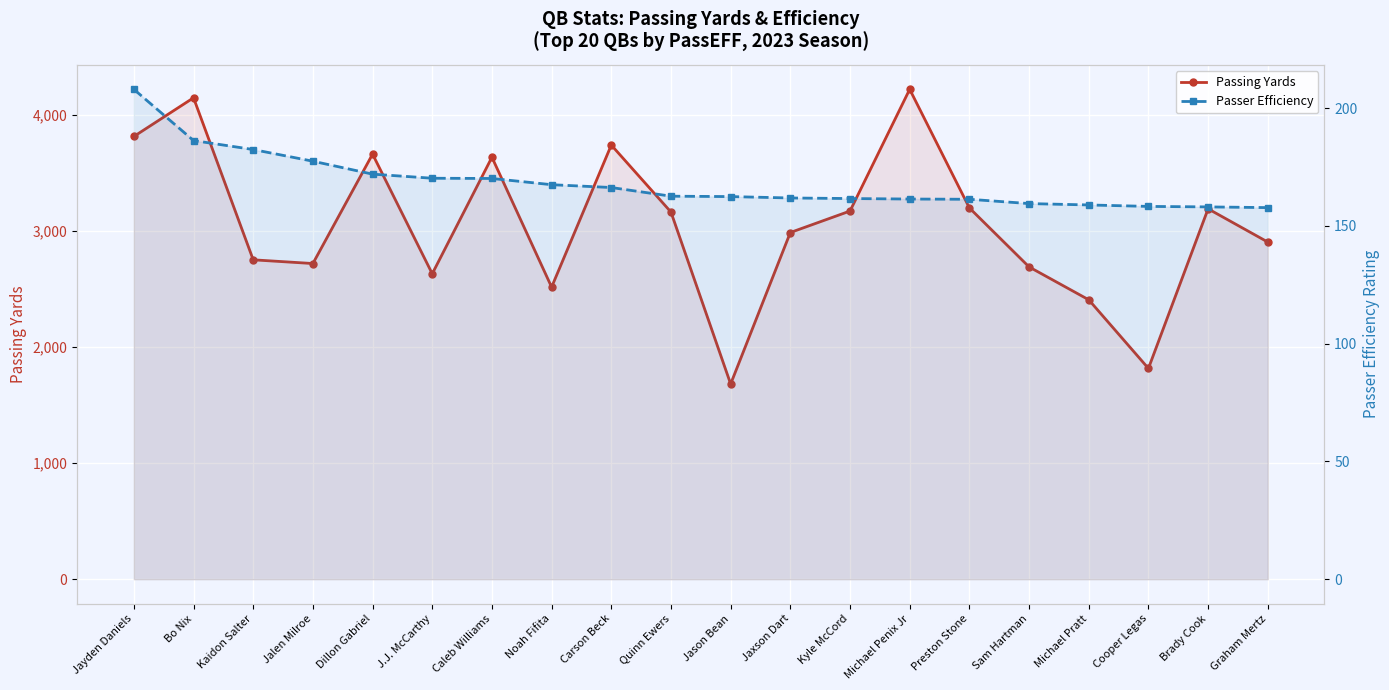

Reading left to right, transcribe all the data shown in this chart.

Passing Yards: 3812.0	4145.0	2750.0	2718.0	3660.0	2630.0	3633.0	2515.0	3738.0	3161.0	1681.0	2985.0	3170.0	4218.0	3197.0	2689.0	2406.0	1815.0	3189.0	2903.0
Passer Efficiency: 208.0	186.2	182.4	177.5	172.0	170.2	170.2	167.5	166.3	162.6	162.5	161.9	161.6	161.4	161.3	159.5	158.9	158.3	158.1	157.8